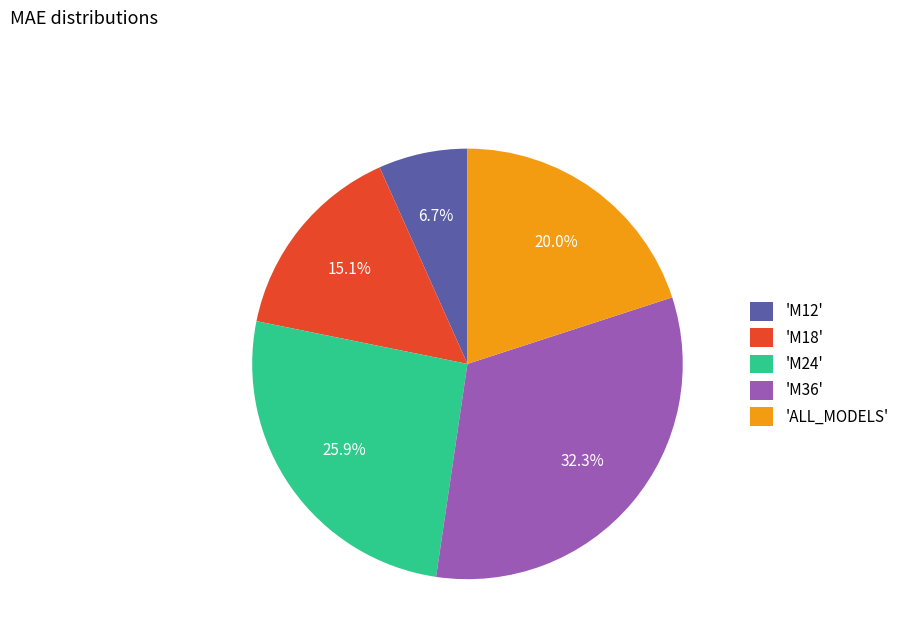

Does any single category account for the majority?

No